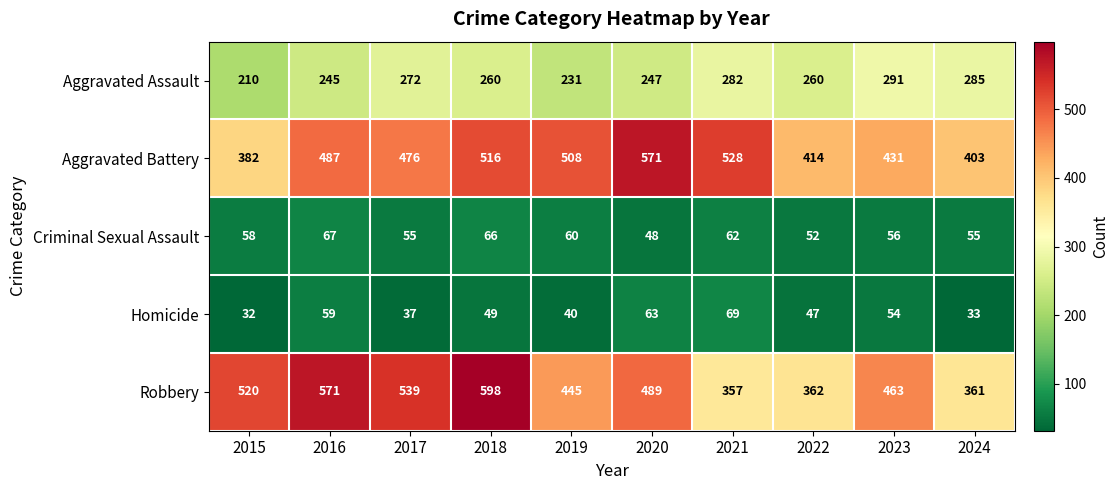

Is it true that Criminal Sexual Assault equals 60 at 2019?

True